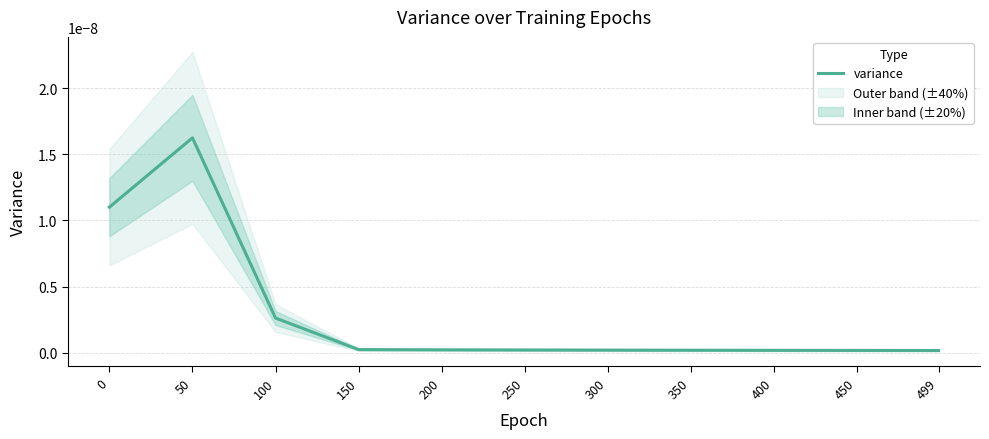

True or false: there are more than 0 points higher than both neighbors.

True